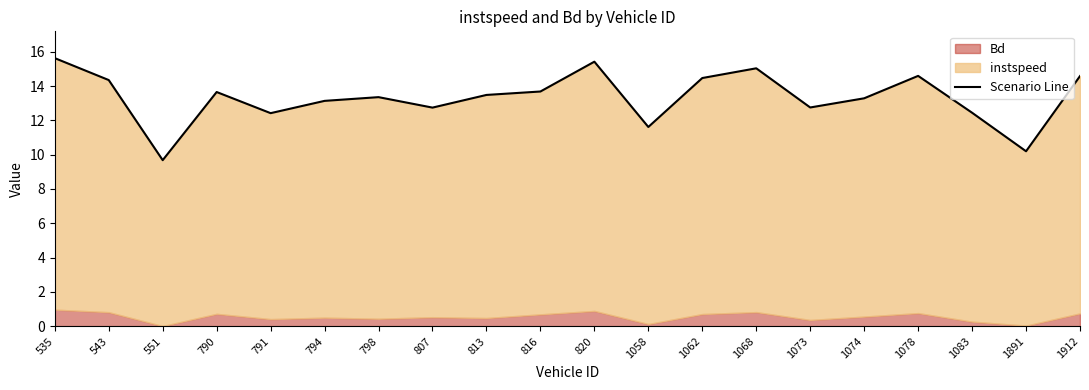

Reading left to right, transcribe all the data shown in this chart.

15.6	14.4	9.7	13.7	12.4	13.1	13.4	12.7	13.5	13.7	15.4	11.6	14.5	15.0	12.8	13.3	14.6	12.4	10.2	14.6